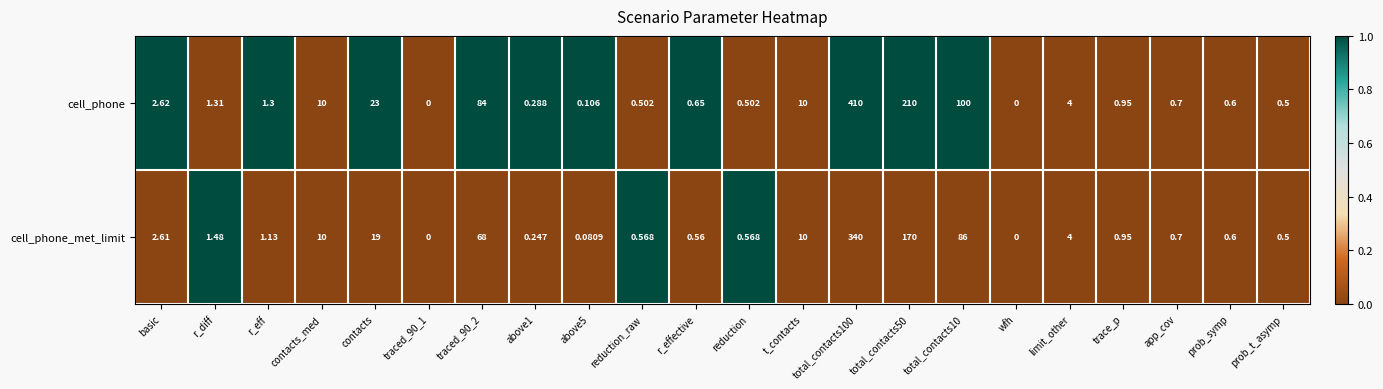

Between above1 and total_contacts50, which series saw the biggest shift?

cell_phone